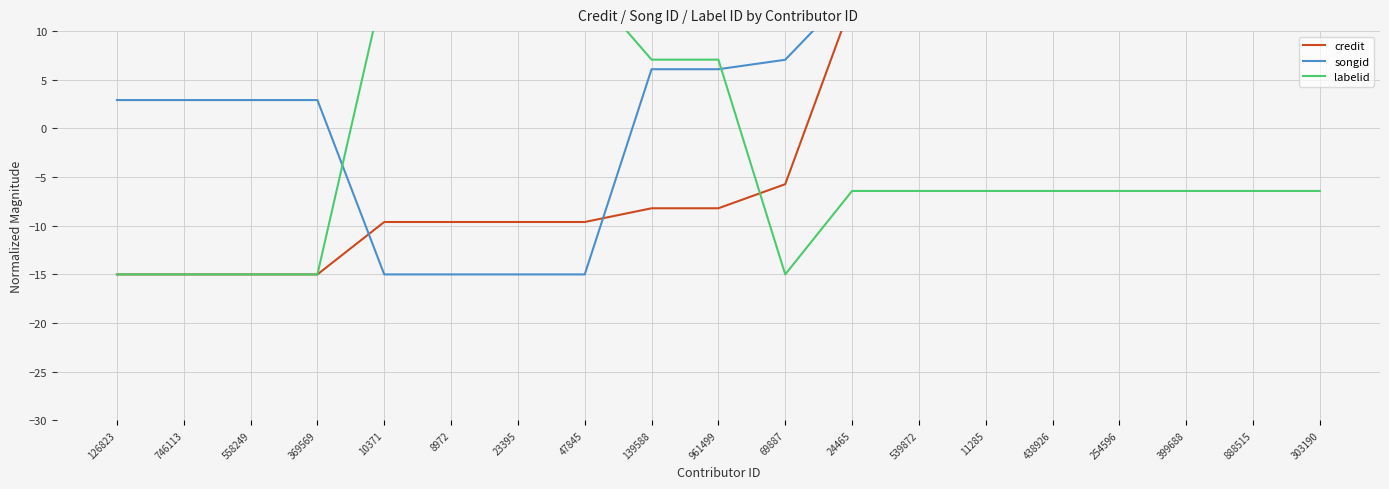

True or false: credit has a value of -15.0 at 746113.

True